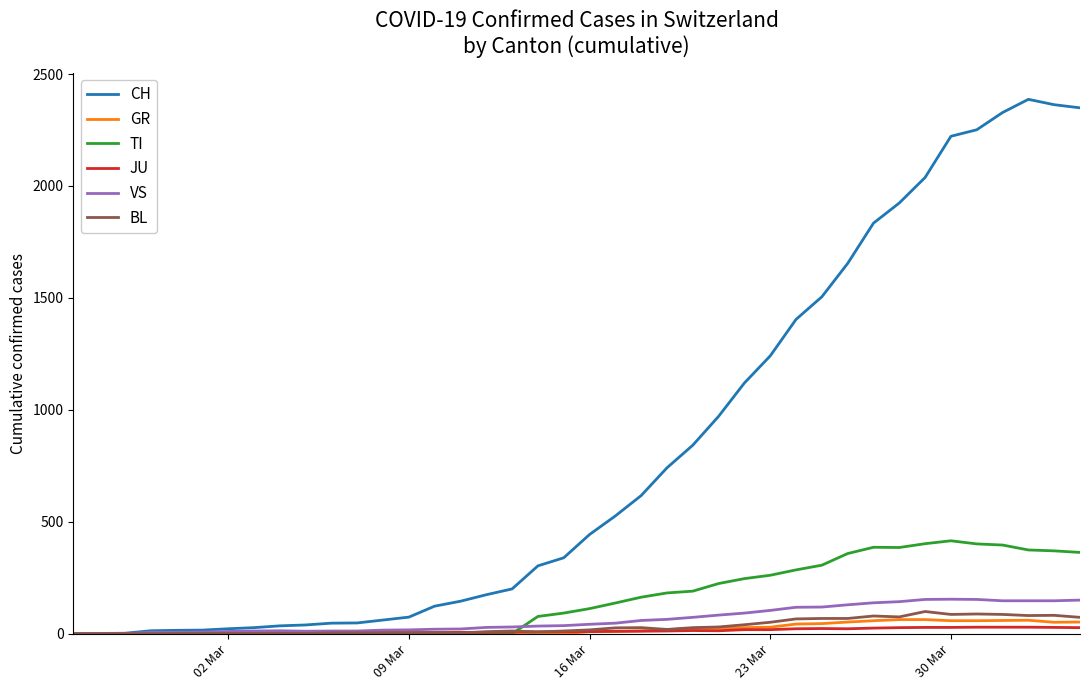

Which series has the widest spread of values?

CH